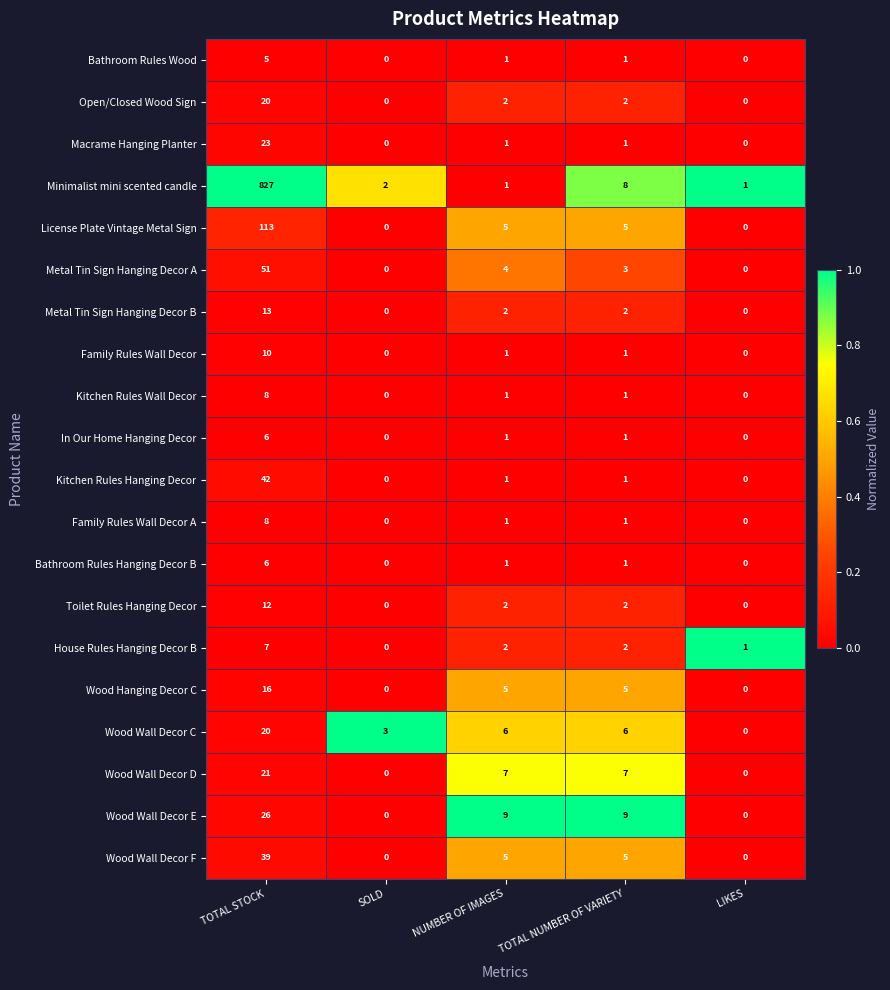

What is the total value across all series at NUMBER OF IMAGES?

58